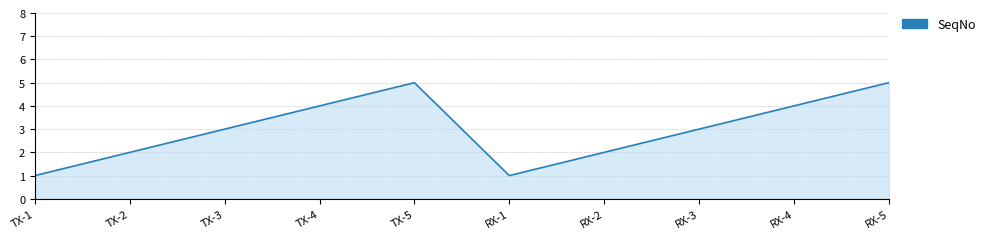

Reading left to right, transcribe all the data shown in this chart.

TX-1=1	TX-2=2	TX-3=3	TX-4=4	TX-5=5	RX-1=1	RX-2=2	RX-3=3	RX-4=4	RX-5=5